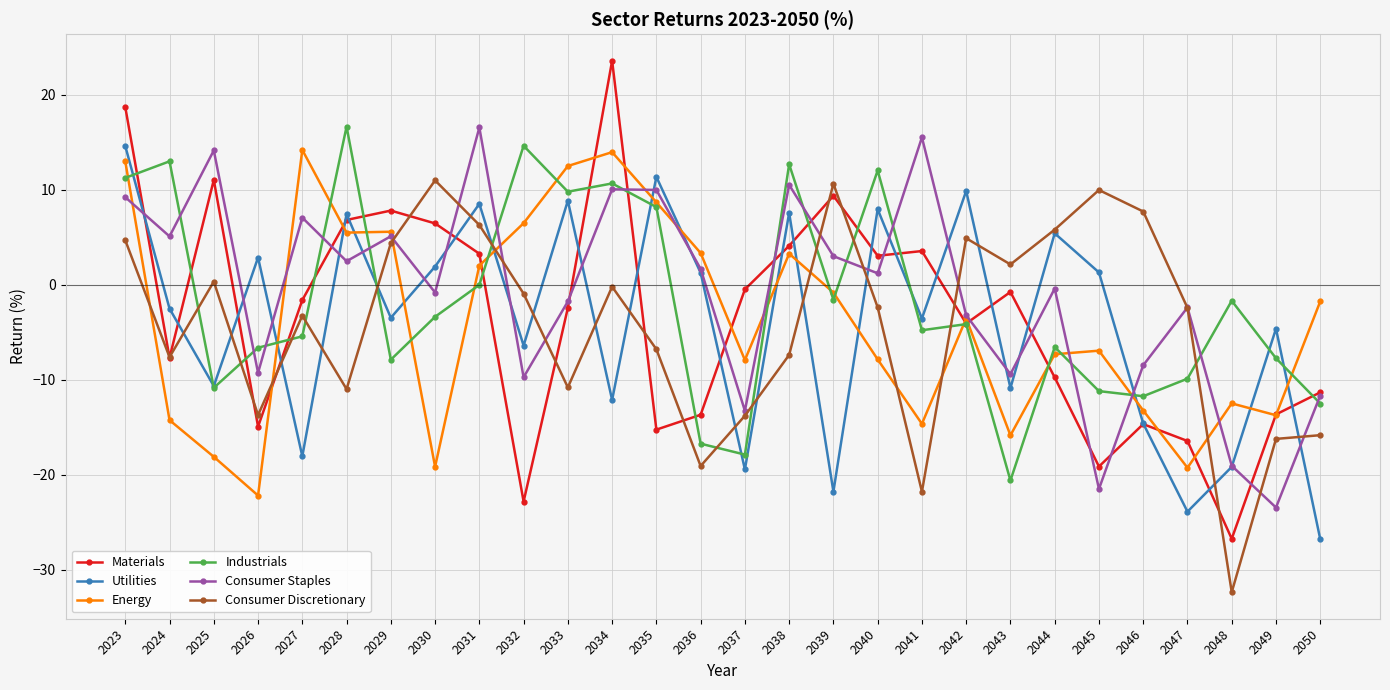

Where is the first local maximum for Industrials?

2024